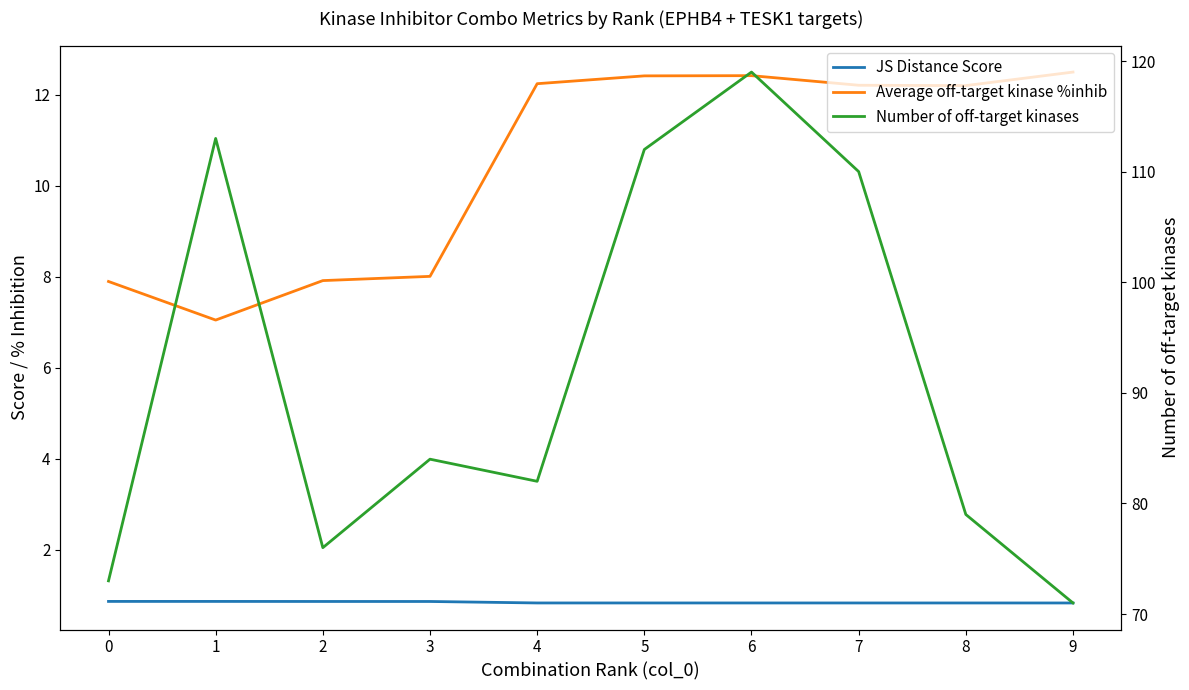

True or false: Average off-target kinase %inhib and JS Distance Score intersect in this chart.

False